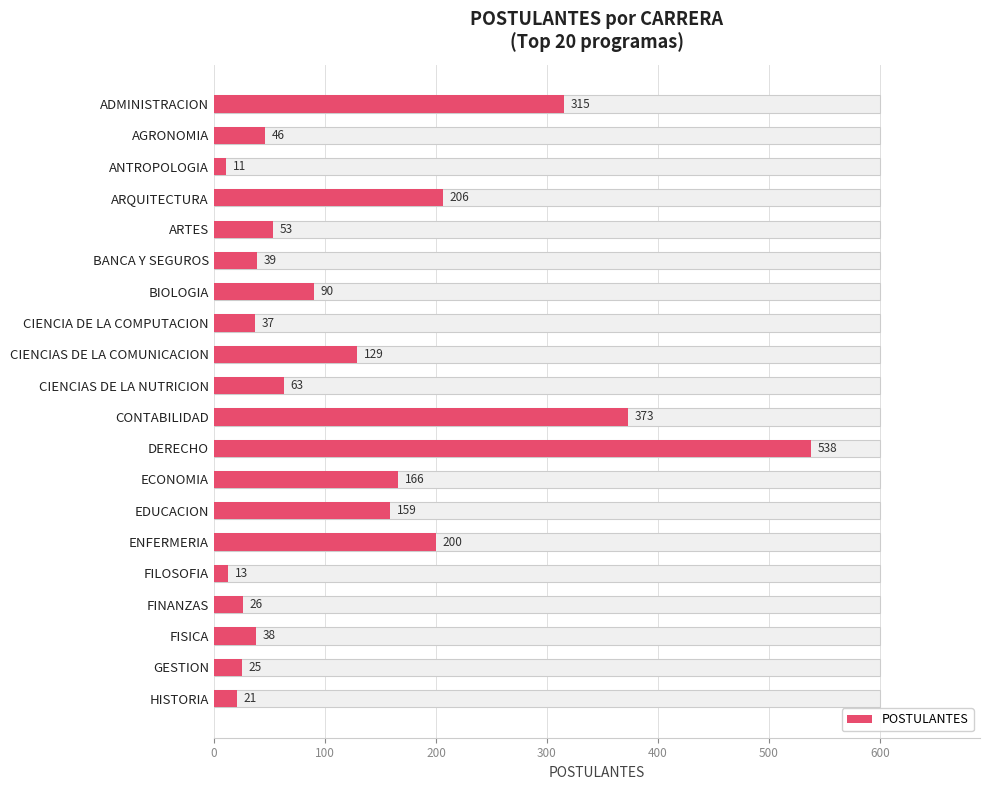

What is the difference between the values at BIOLOGIA and BANCA Y SEGUROS?

51